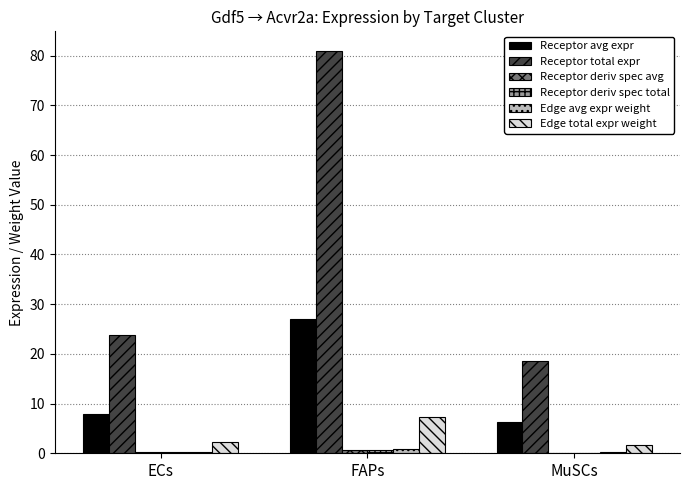

Between ECs and FAPs, which series saw the biggest shift?

Receptor total expr